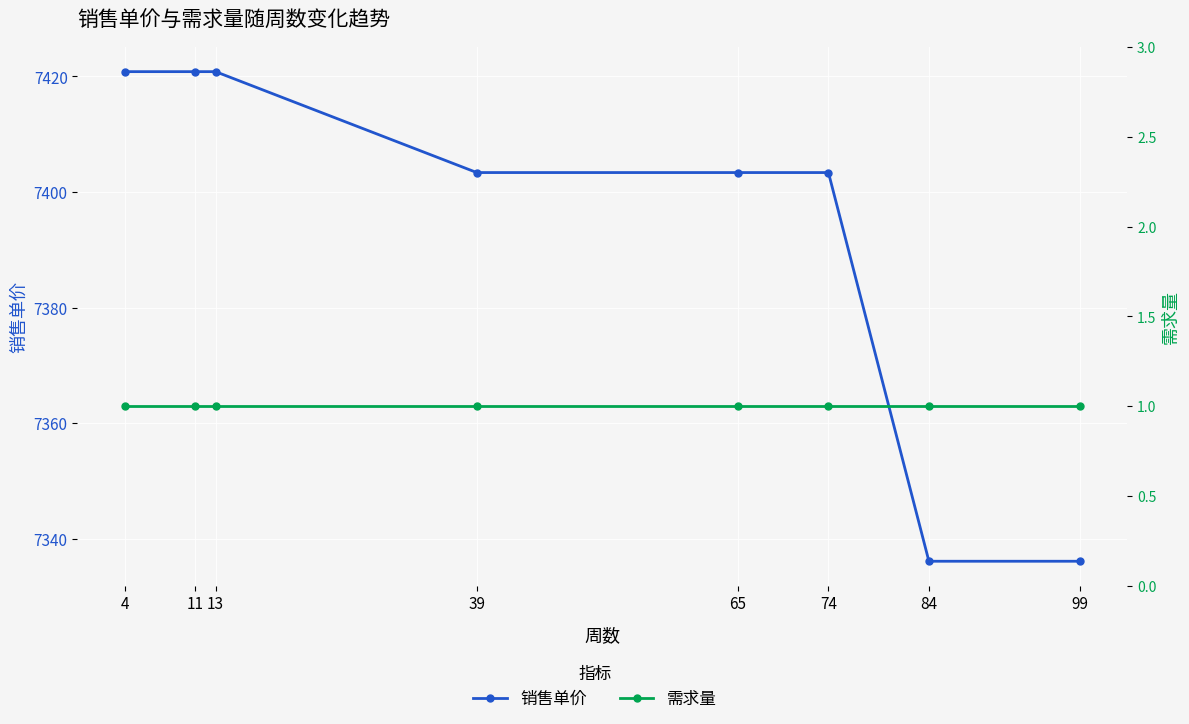

True or false: 需求量 and 销售单价 cross at least once.

False